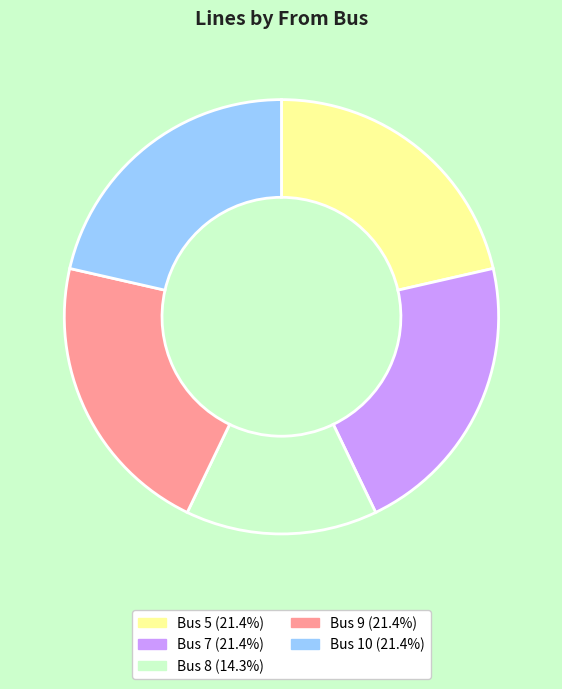

Does any single category account for the majority?

No